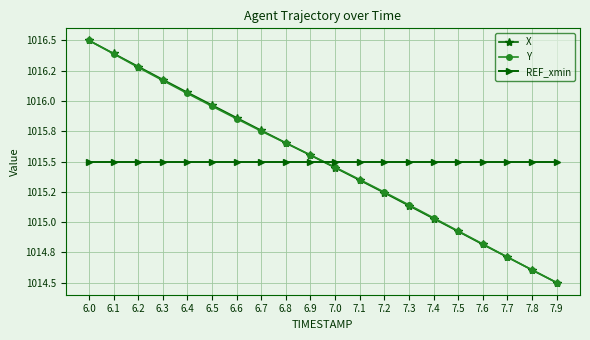

Rank the series by their maximum value, from highest to lowest.

X, Y, REF_xmin